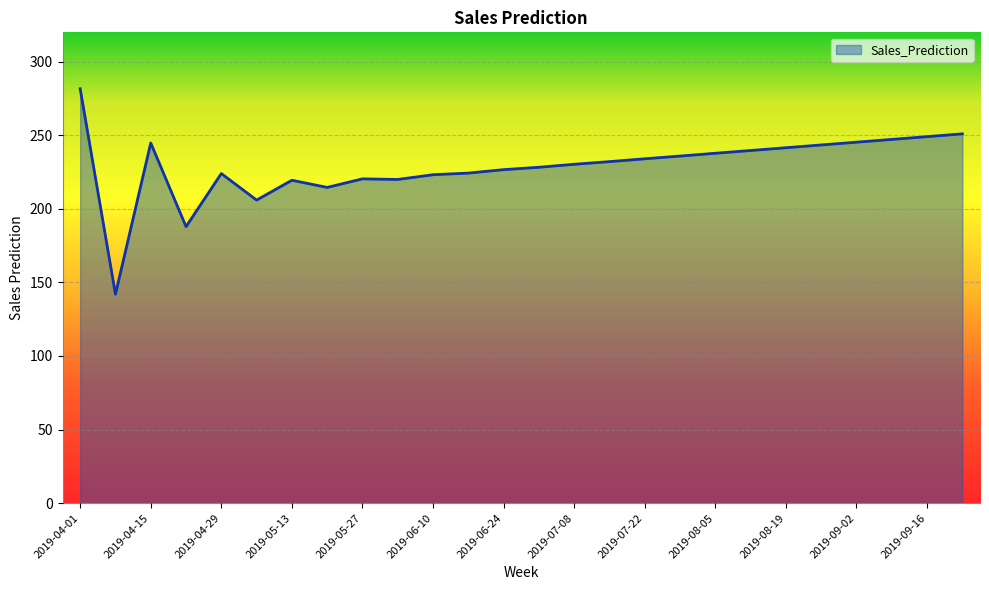

What is the greatest value displayed?

281.7